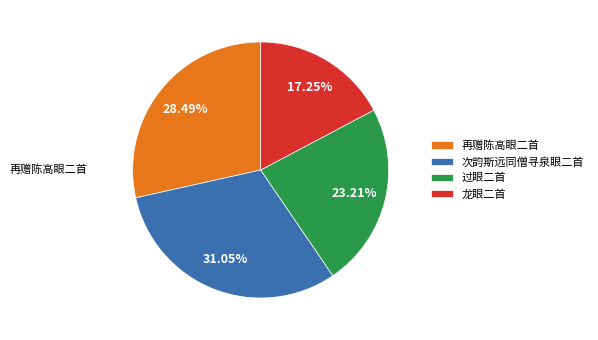

How much of the chart is everything except 再赠陈高眼二首?

71.5%